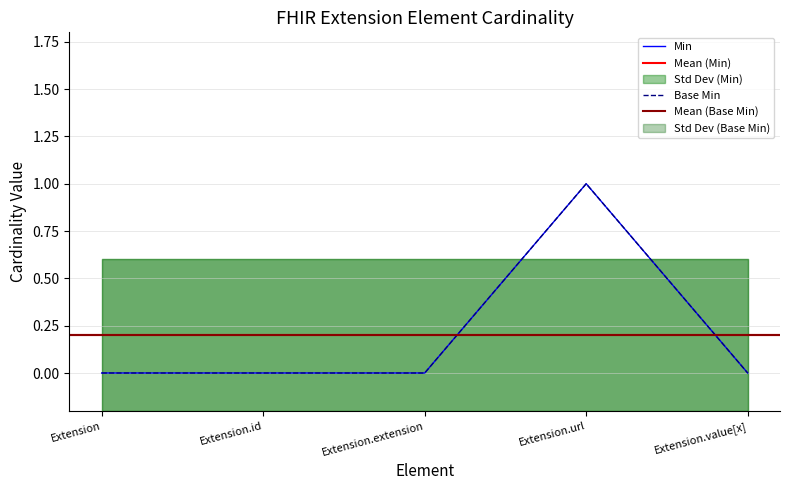

Rank the categories by Min value from lowest to highest.

Extension, Extension.id, Extension.extension, Extension.value[x], Extension.url